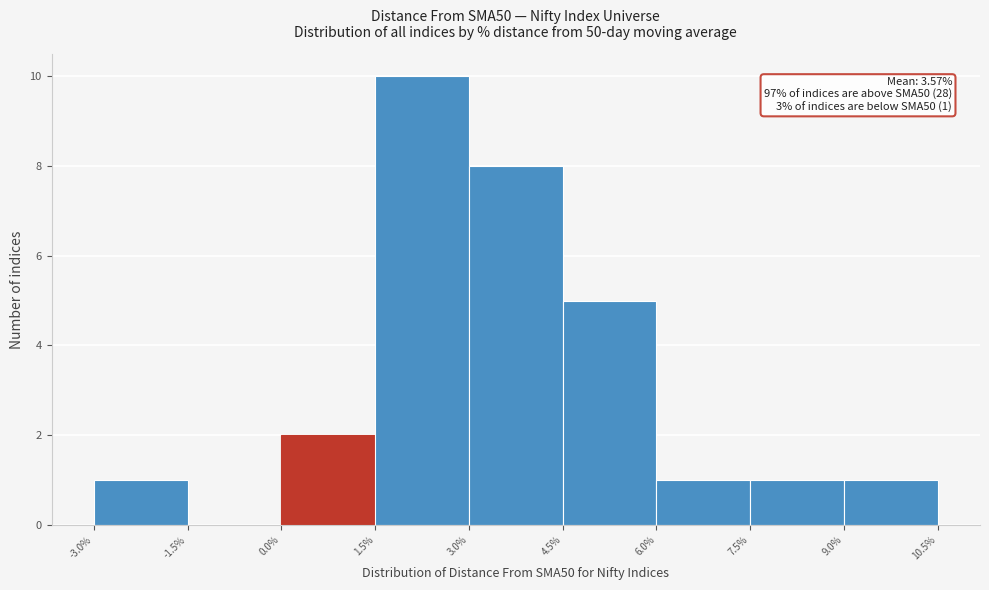

Which range on the x-axis has the tallest bar?

1.5% to 3.0%